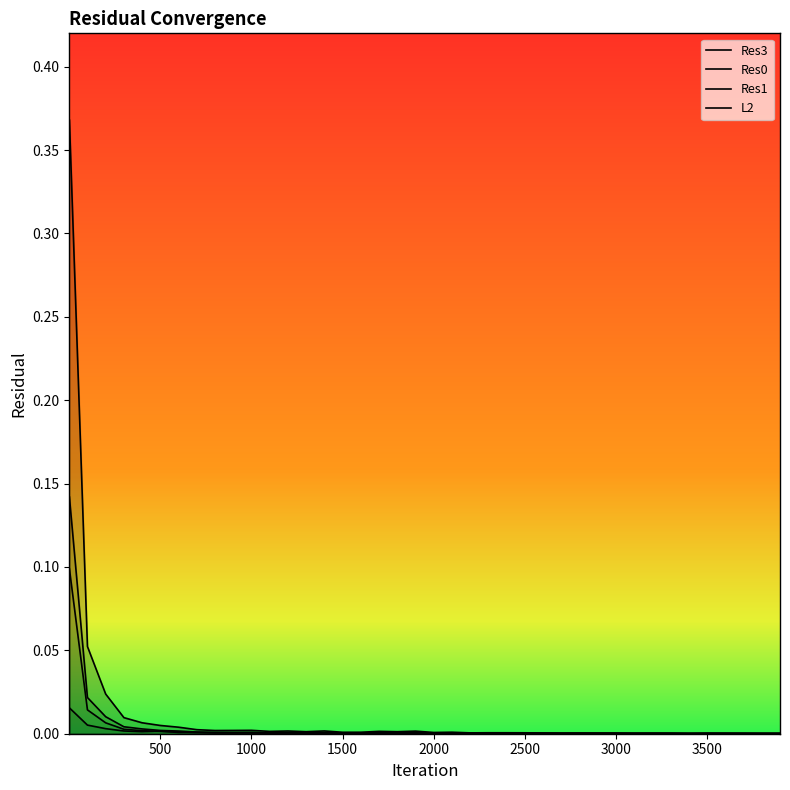

How many times do Res1 and Res0 cross each other?

13